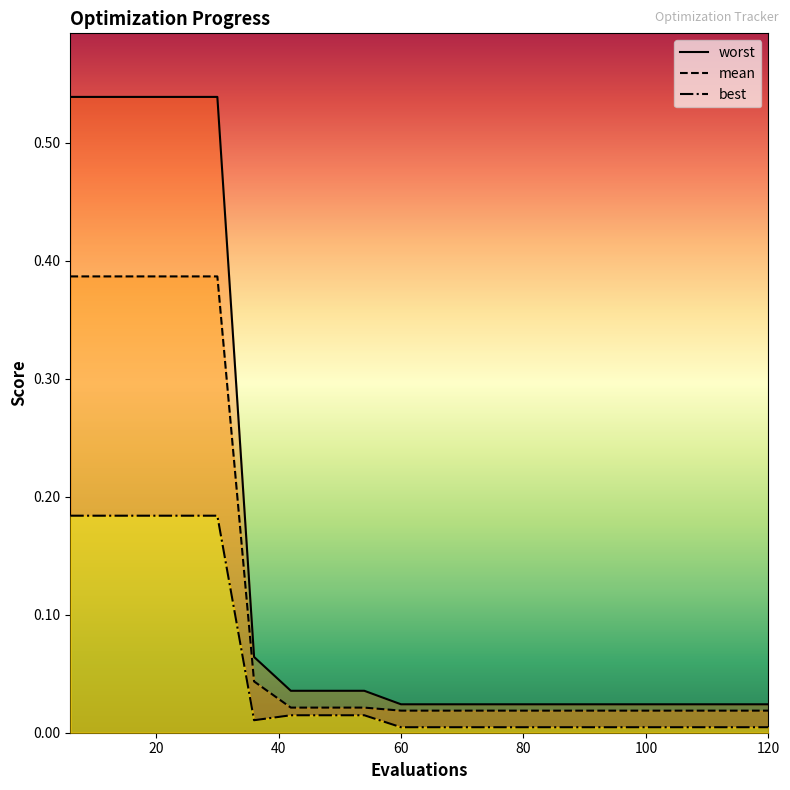

Where is best nearest to the value 0?

60